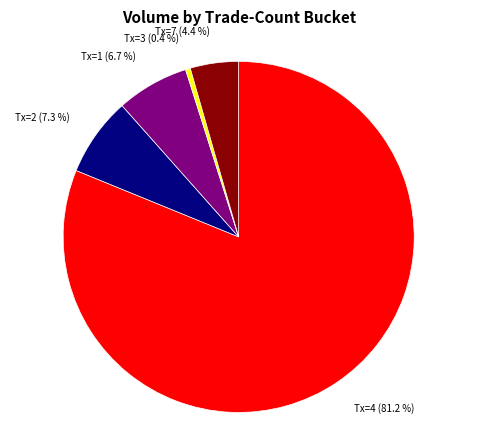

Is there any slice that represents more than half of the pie?

Yes